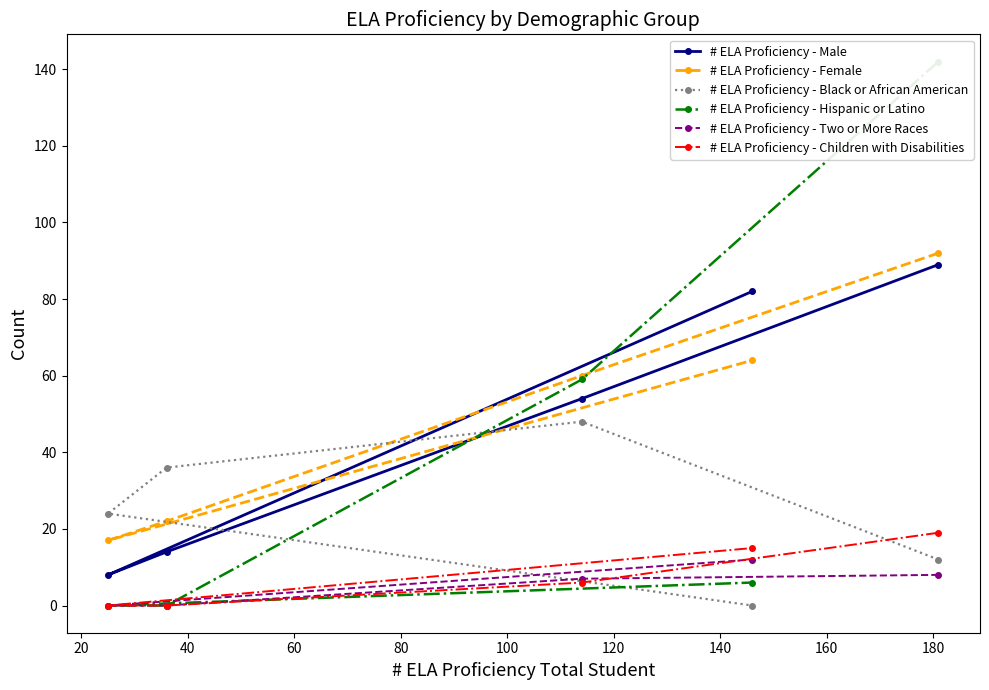

How many interior local valleys does the # ELA Proficiency - Male series have?

1